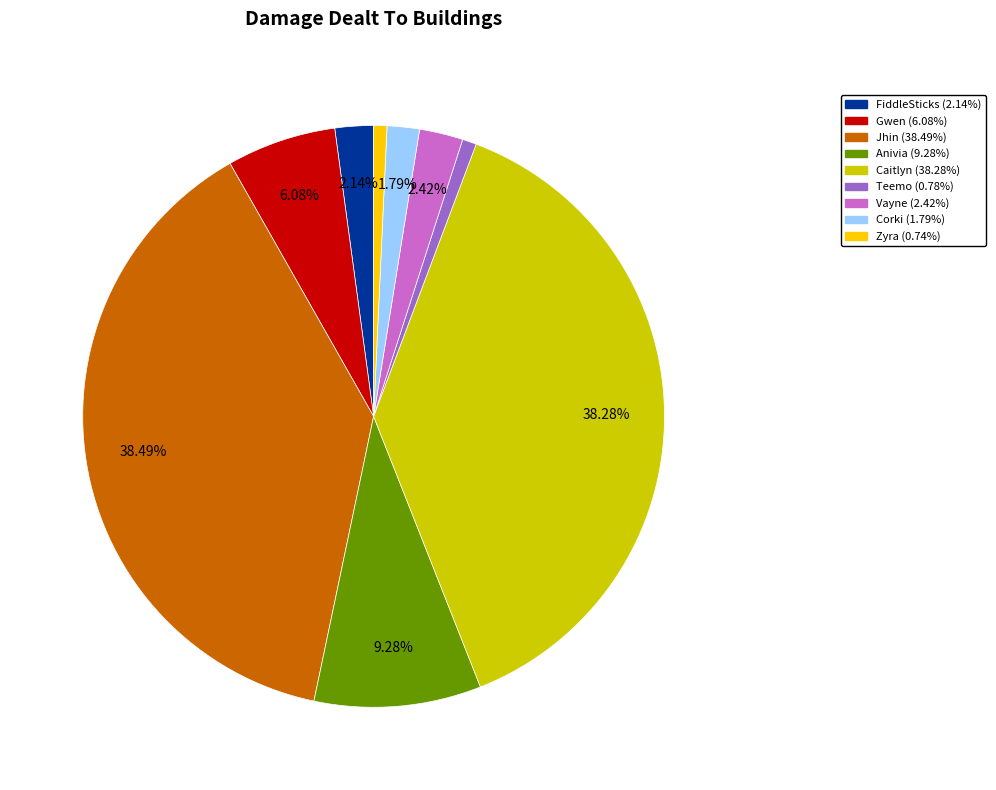

Does any single category account for the majority?

No